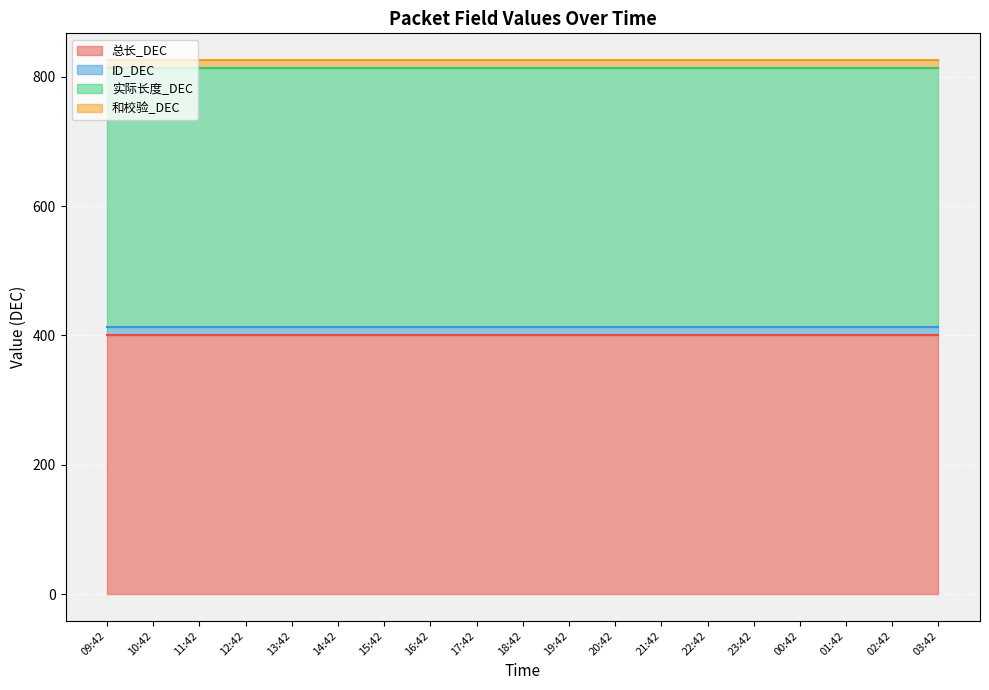

What is the total value across all series at 19:42?

826